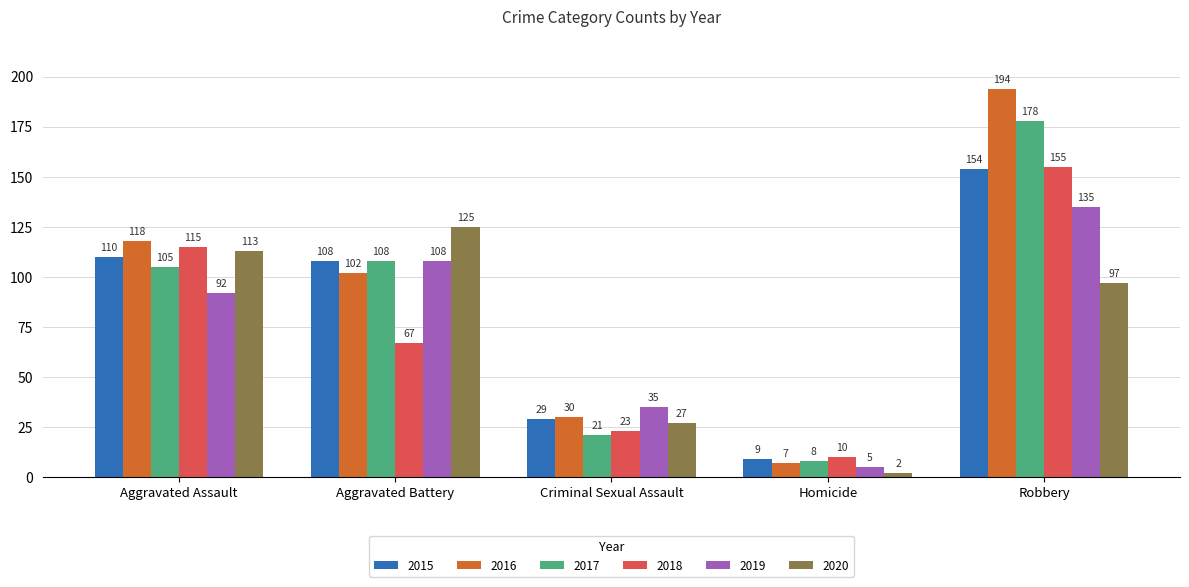

Reading right to left, what are all the values shown in this chart?

2015: Robbery=154	Homicide=9	Criminal Sexual Assault=29	Aggravated Battery=108	Aggravated Assault=110
2016: Robbery=194	Homicide=7	Criminal Sexual Assault=30	Aggravated Battery=102	Aggravated Assault=118
2017: Robbery=178	Homicide=8	Criminal Sexual Assault=21	Aggravated Battery=108	Aggravated Assault=105
2018: Robbery=155	Homicide=10	Criminal Sexual Assault=23	Aggravated Battery=67	Aggravated Assault=115
2019: Robbery=135	Homicide=5	Criminal Sexual Assault=35	Aggravated Battery=108	Aggravated Assault=92
2020: Robbery=97	Homicide=2	Criminal Sexual Assault=27	Aggravated Battery=125	Aggravated Assault=113